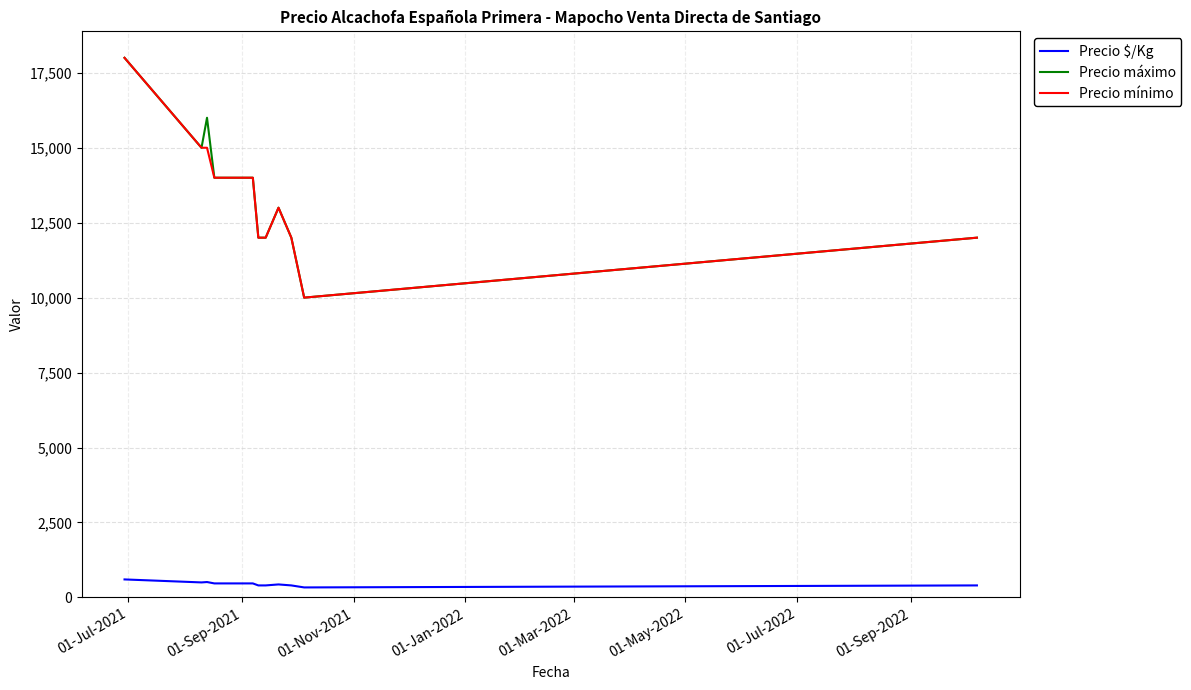

Count the number of data series in this chart.

3